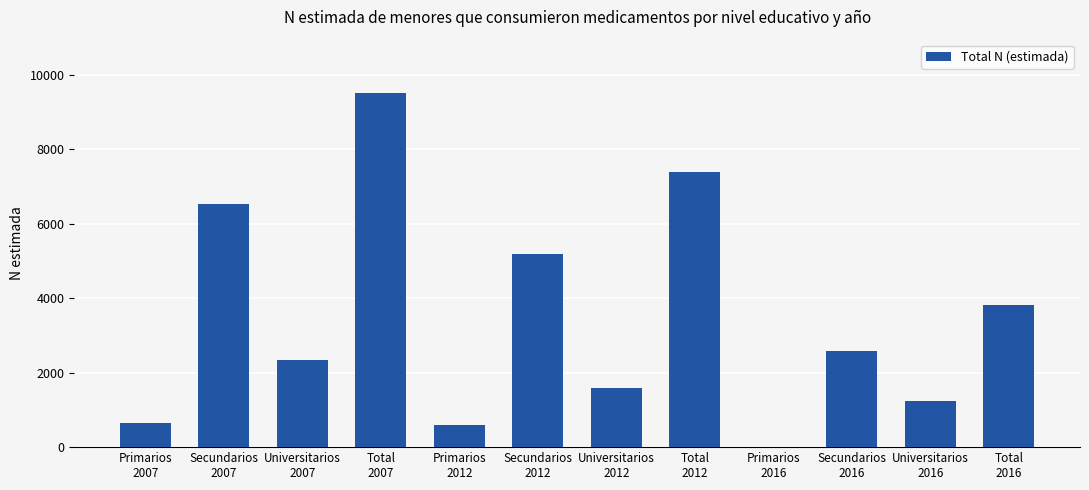

Read the value at Total
2012.

7394